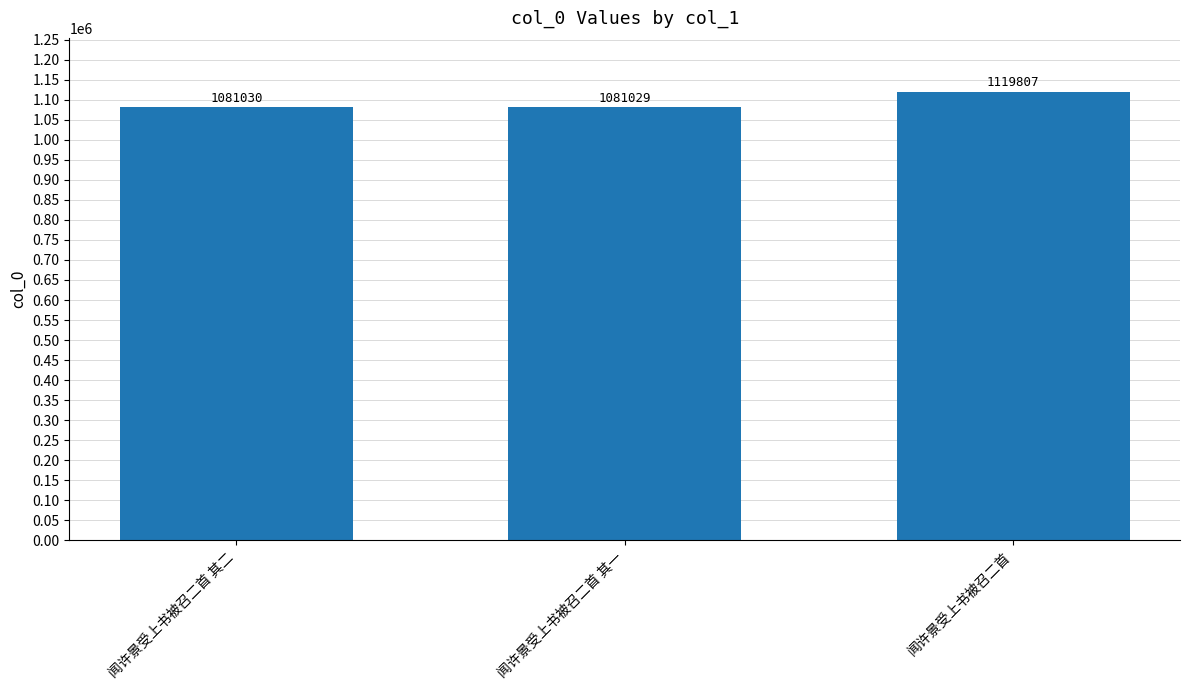

List the labels in order of value, largest first.

闻许景受上书被召二首, 闻许景受上书被召二首 其二, 闻许景受上书被召二首 其一